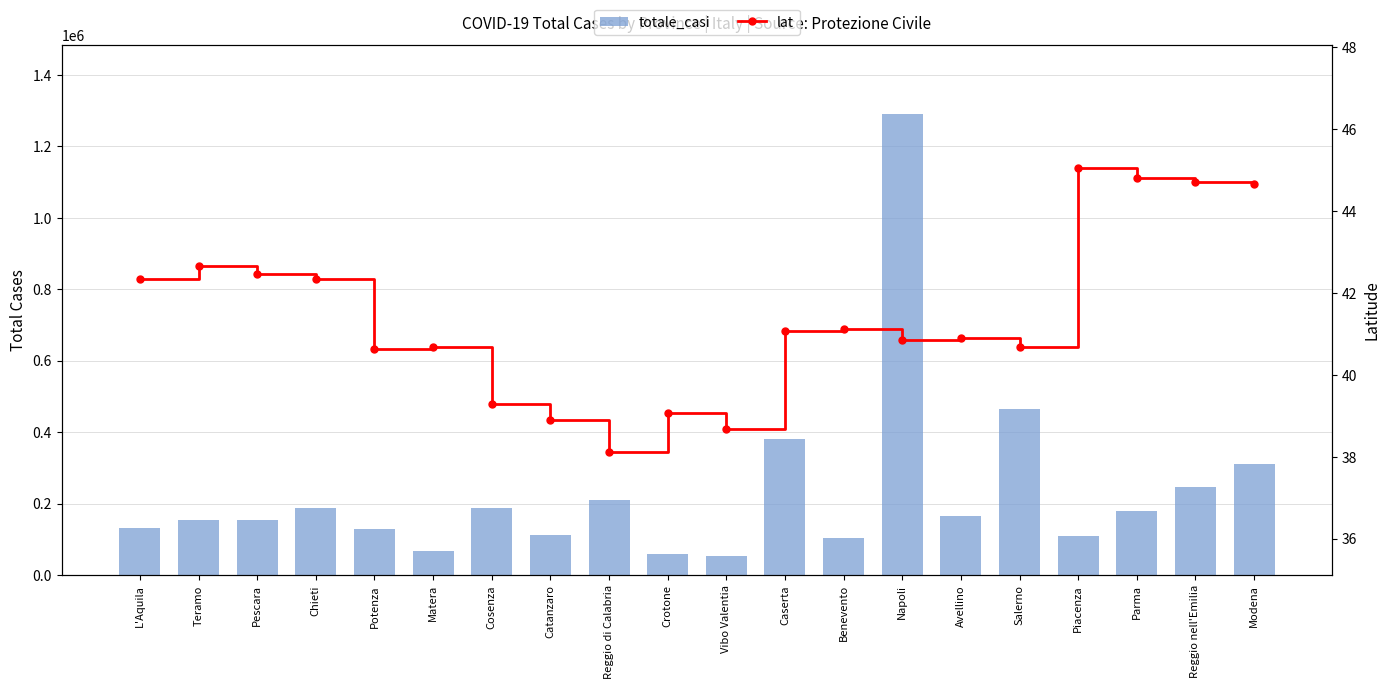

What are all the series names shown in the legend?

totale_casi, lat